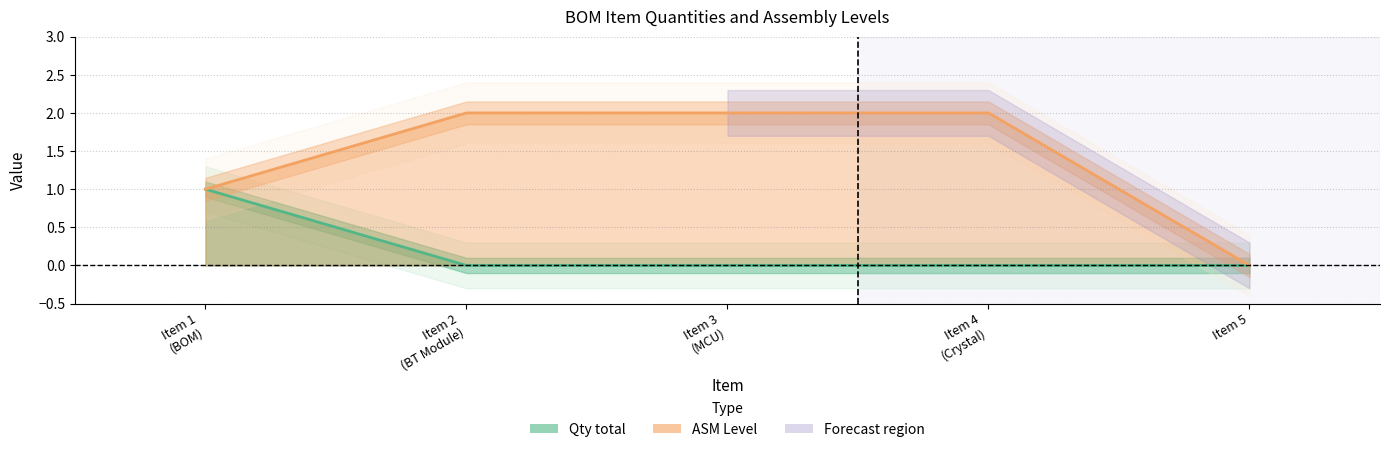

At which category does the chart reach its minimum across all series?

2